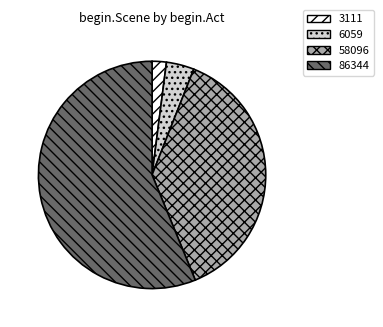

What is the majority slice?

86344